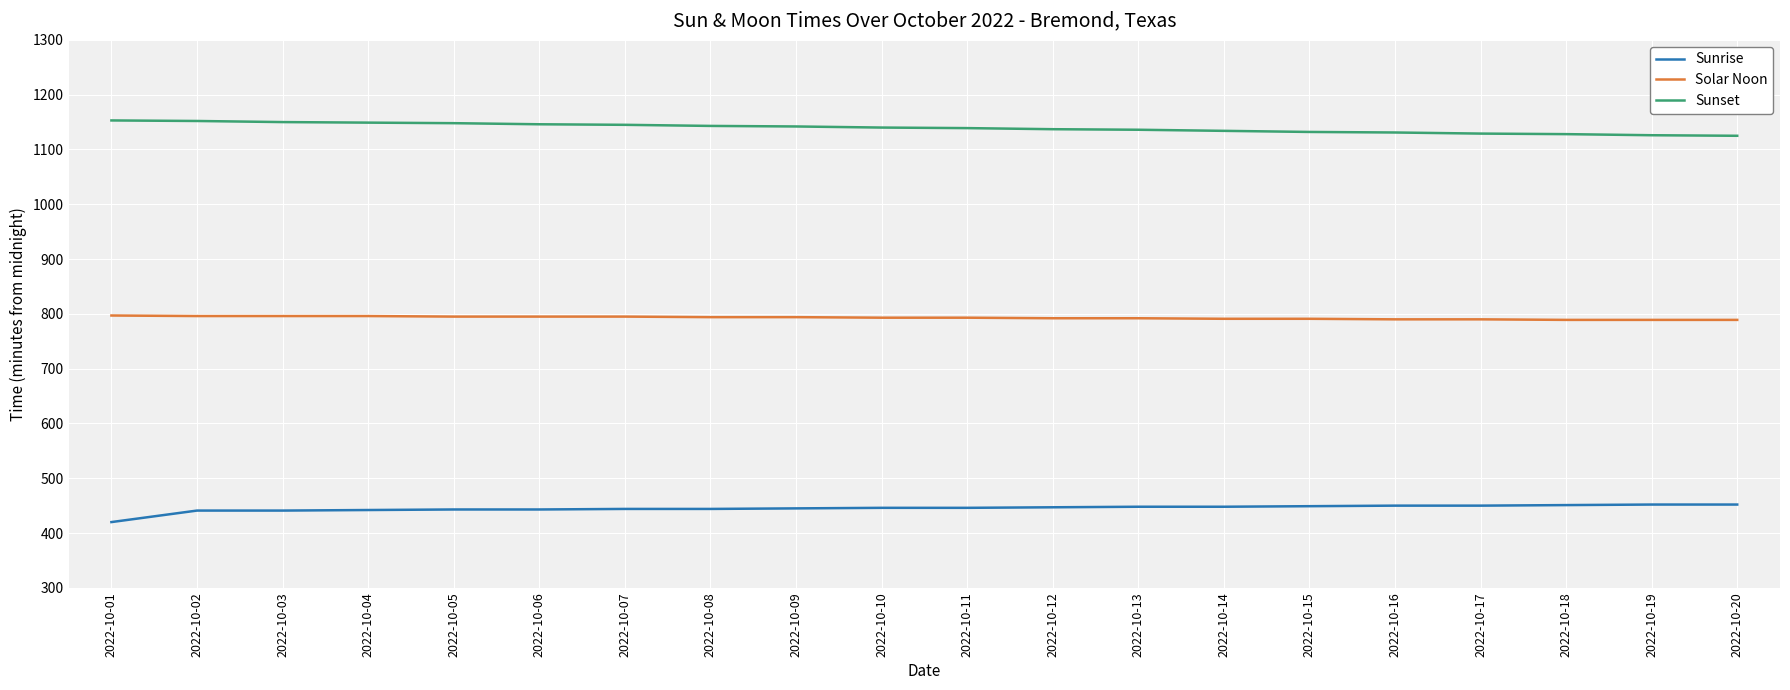

True or false: Sunrise and Solar Noon cross at least once.

False